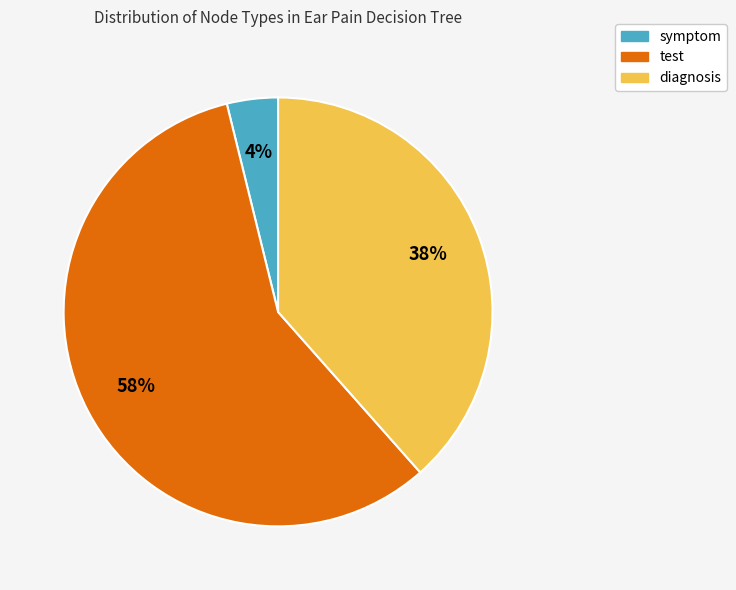

Which category accounts for the majority?

test